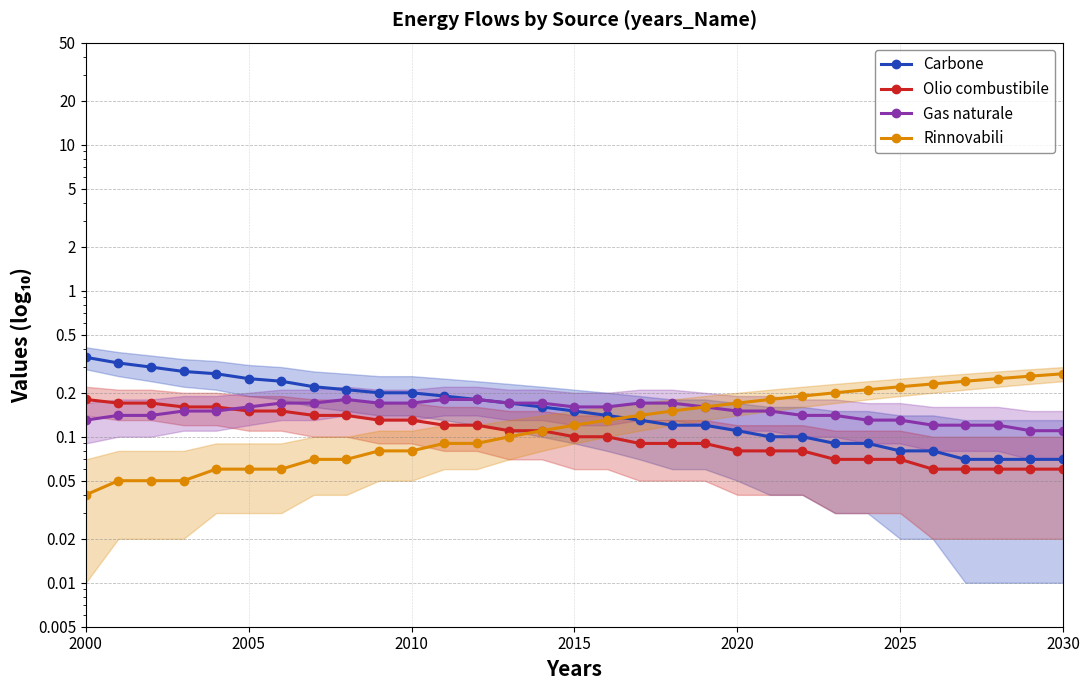

True or false: Carbone and Olio combustibile intersect in this chart.

False